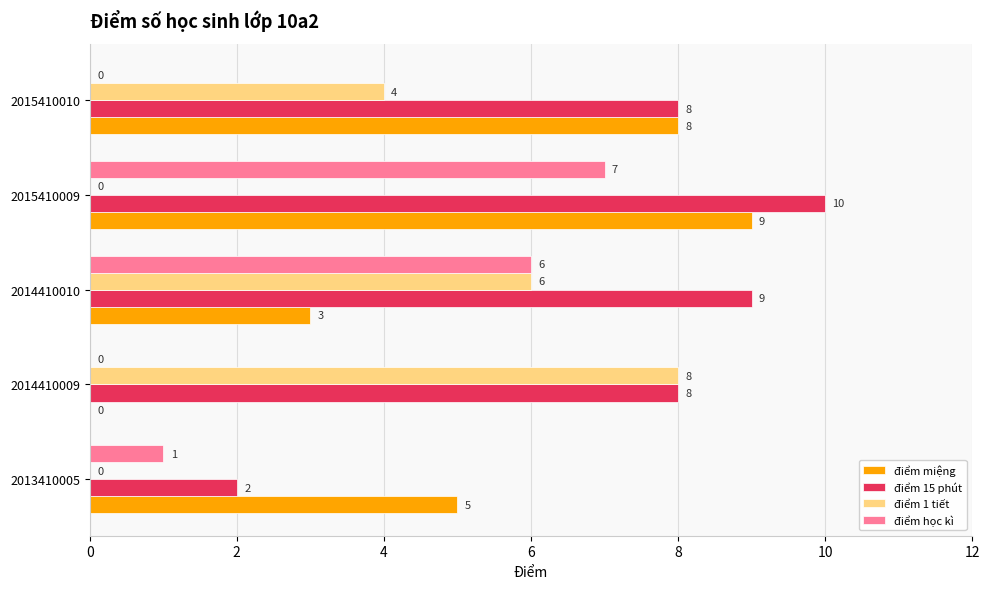

Which series has the largest total across all categories?

điểm 15 phút